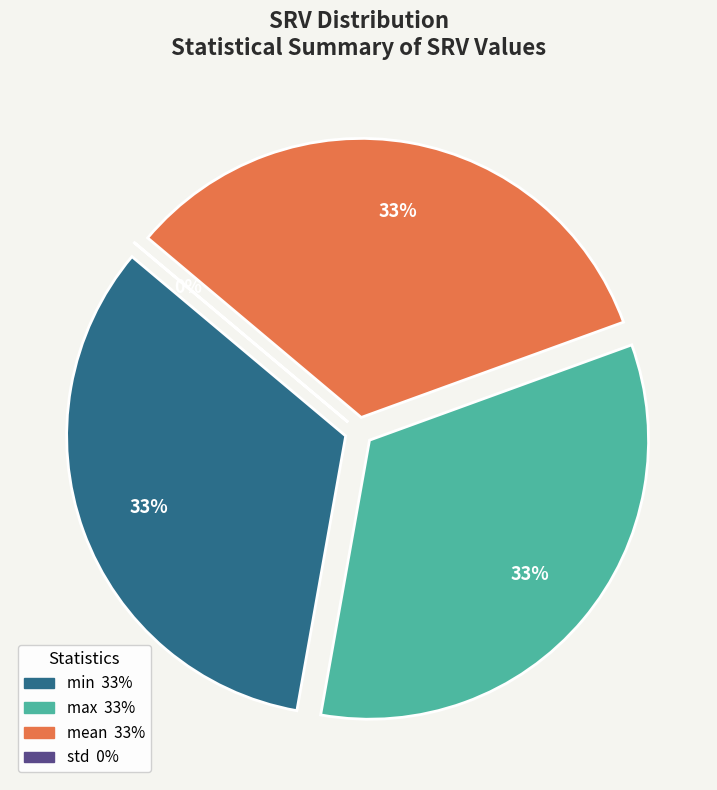

How many segments does this pie chart have?

4